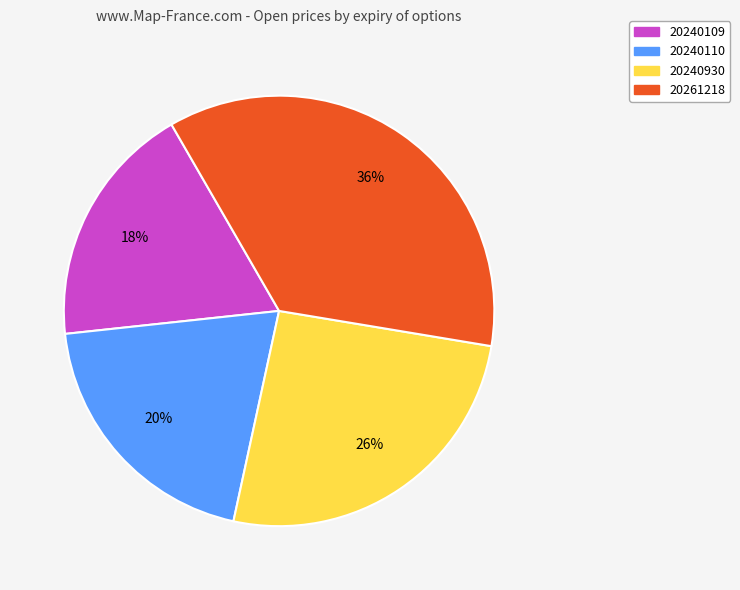

True or false: 20240930 accounts for 26% of the total.

True